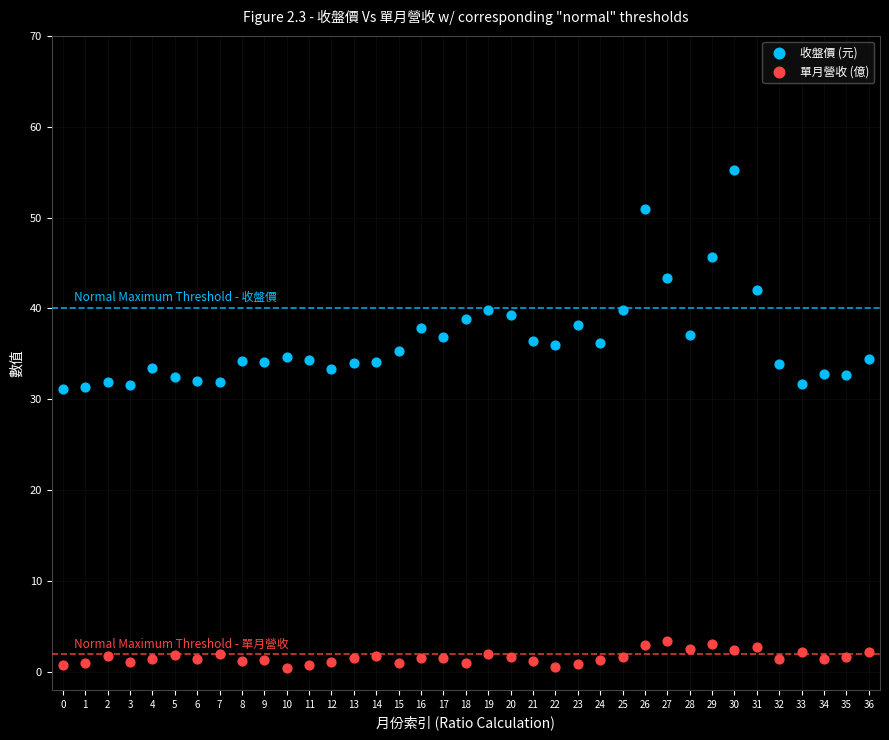

Across all data points, what is the range of Y values (max minus min)?

54.7